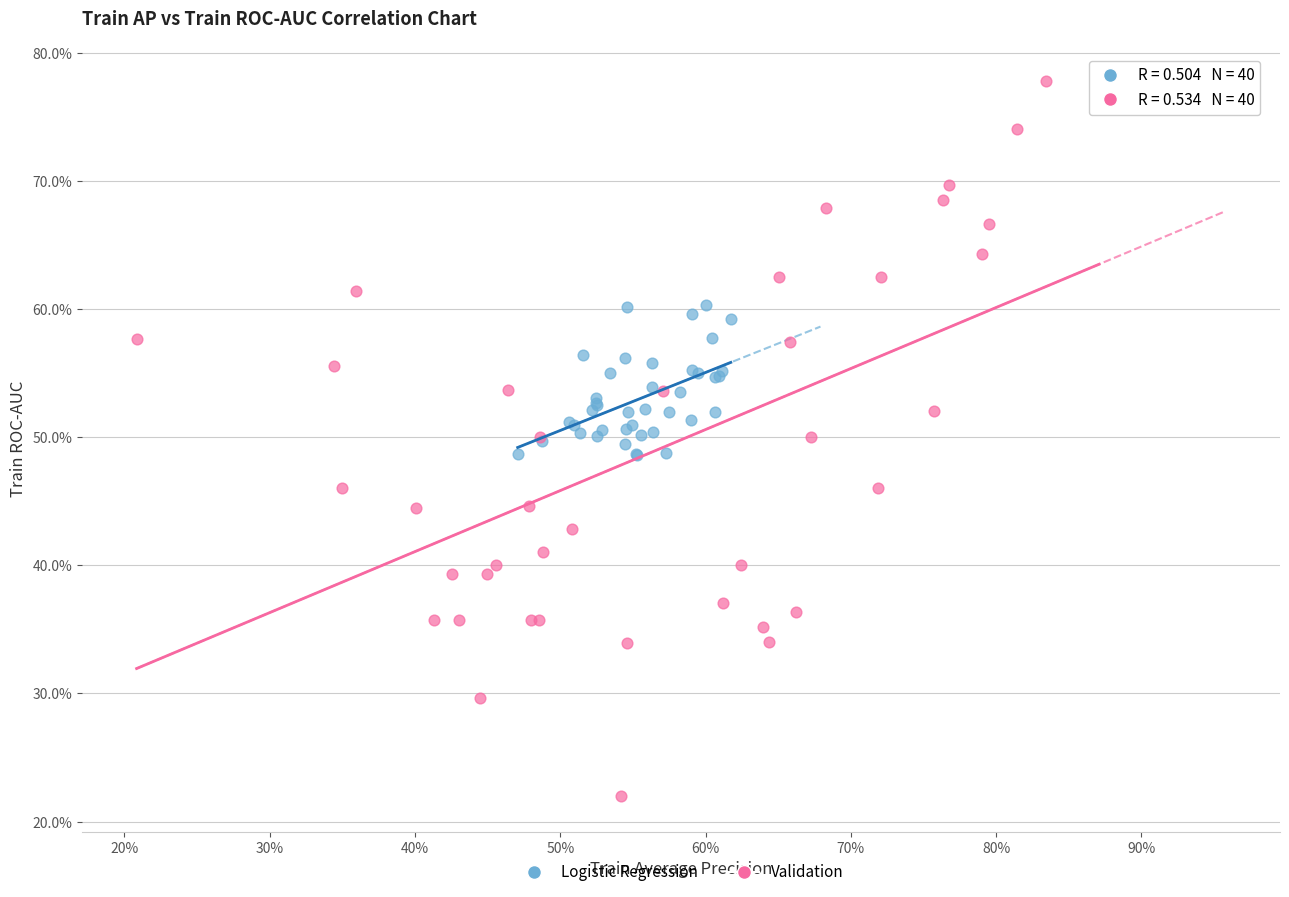

Which series reaches the minimum Y coordinate?

Validation